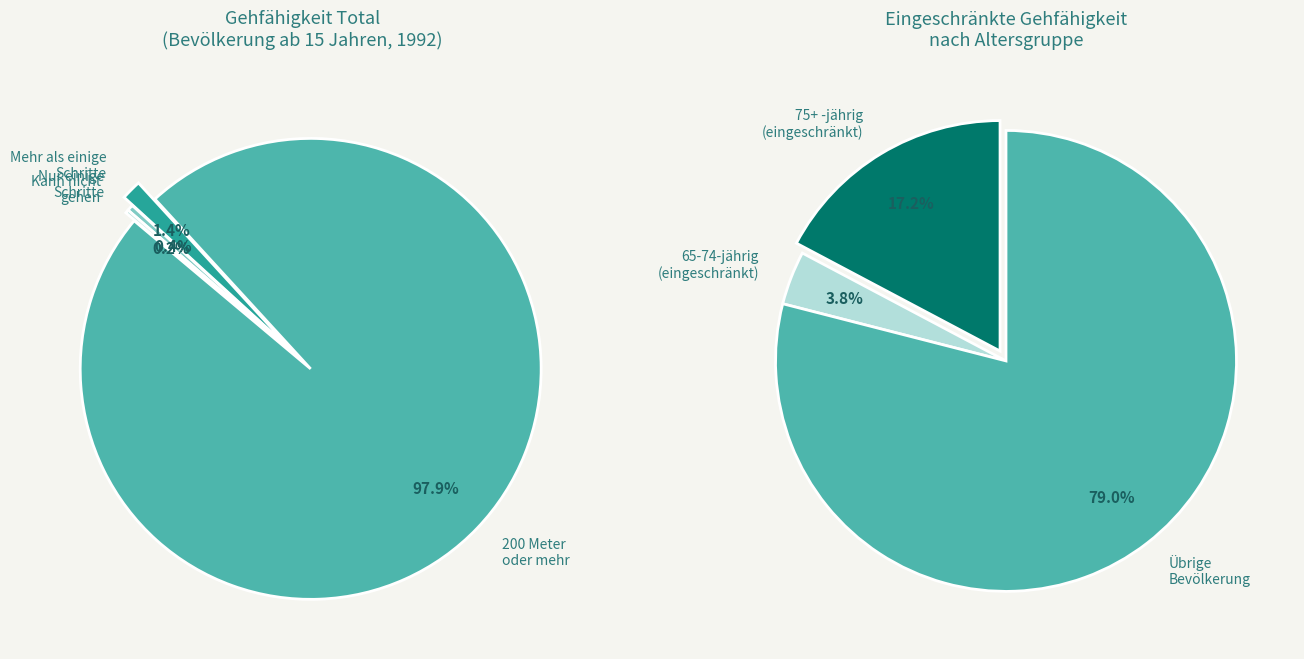

What portion of the pie excludes 200 Meter oder mehr?

2.1%